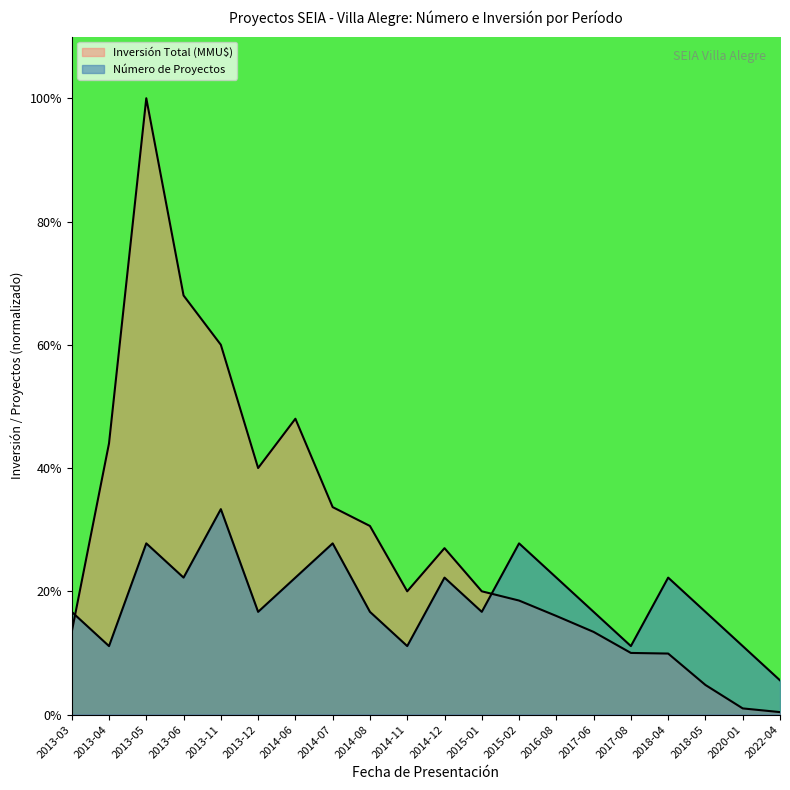

True or false: Inversión Total (MMU$) has a value of 2.4 at 2017-06.

True